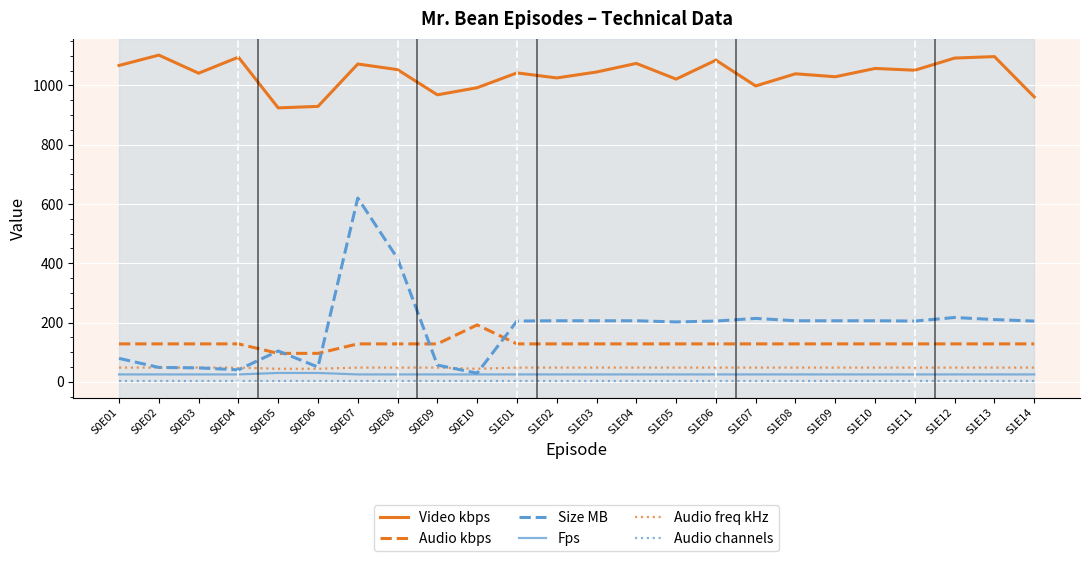

The value of Size MB at S1E08 is 62.2. True or false?

False